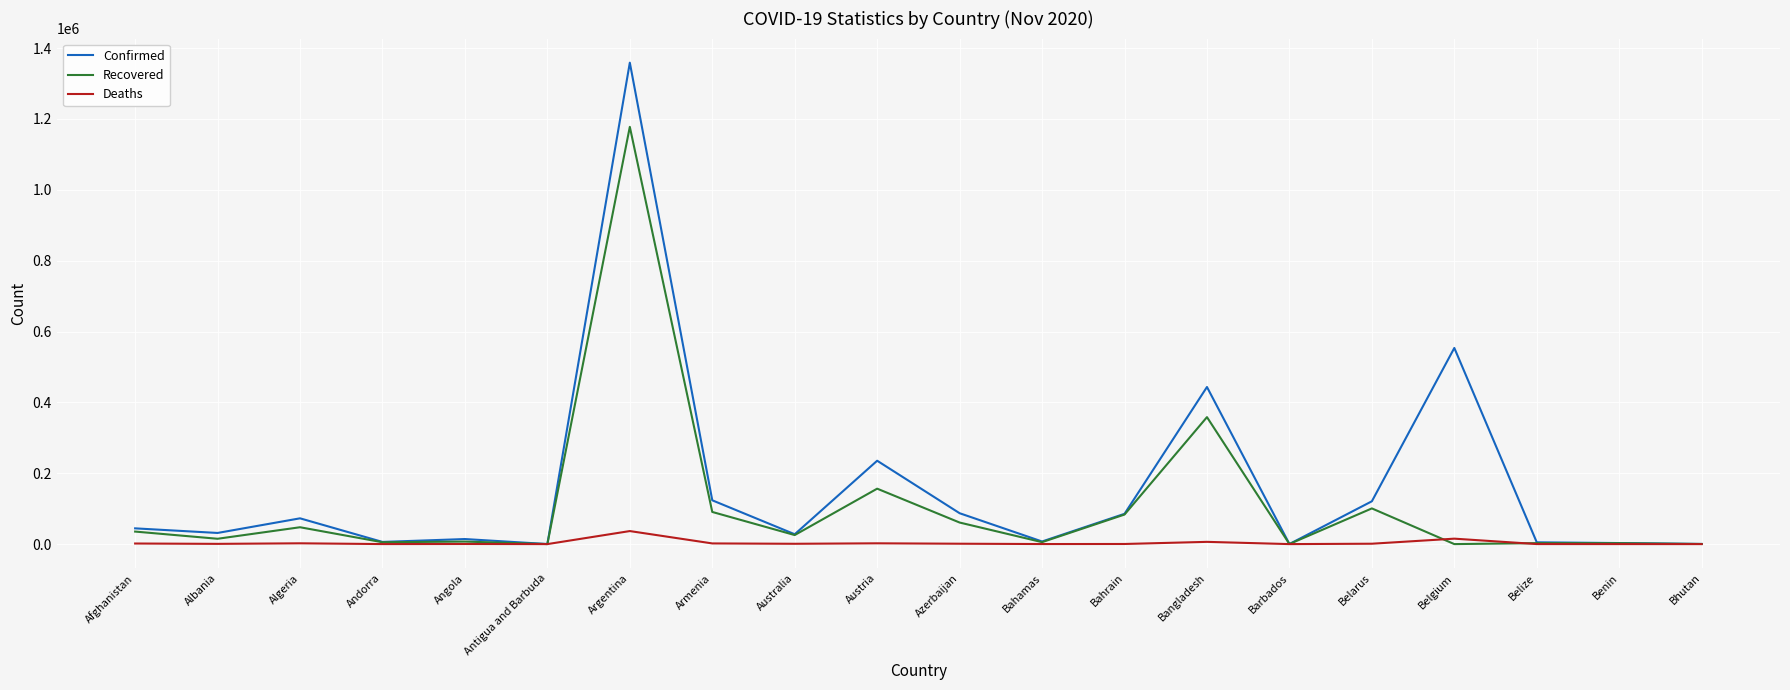

Between Argentina and Benin, which series saw the biggest shift?

Confirmed